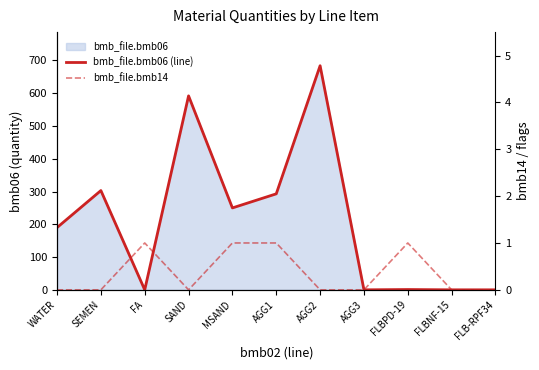

The bmb_file.bmb14 series shows 0.0 at WATER. True or false?

True